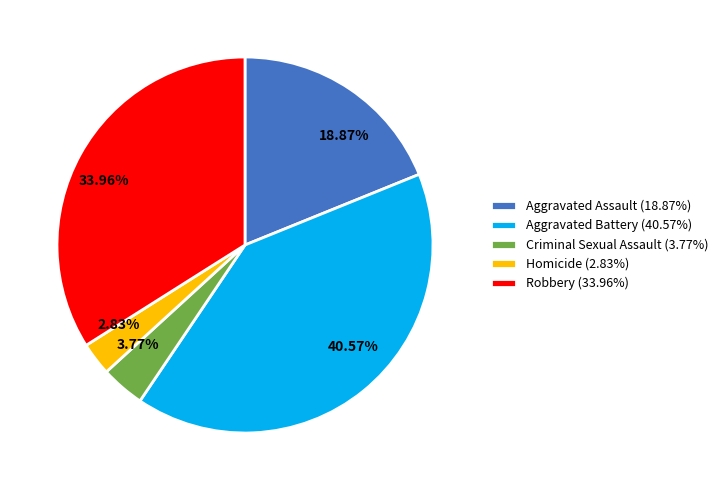

Which category has the smallest portion of the pie?

Homicide